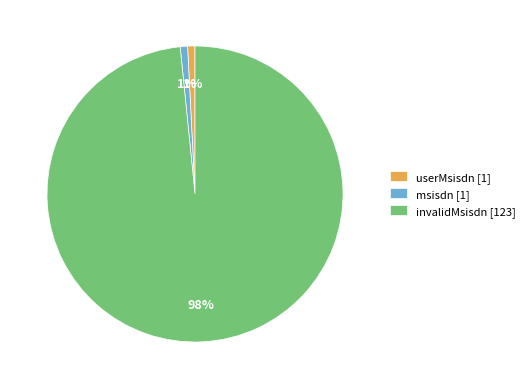

What percentage is the invalidMsisdn slice, to the nearest percent?

98%